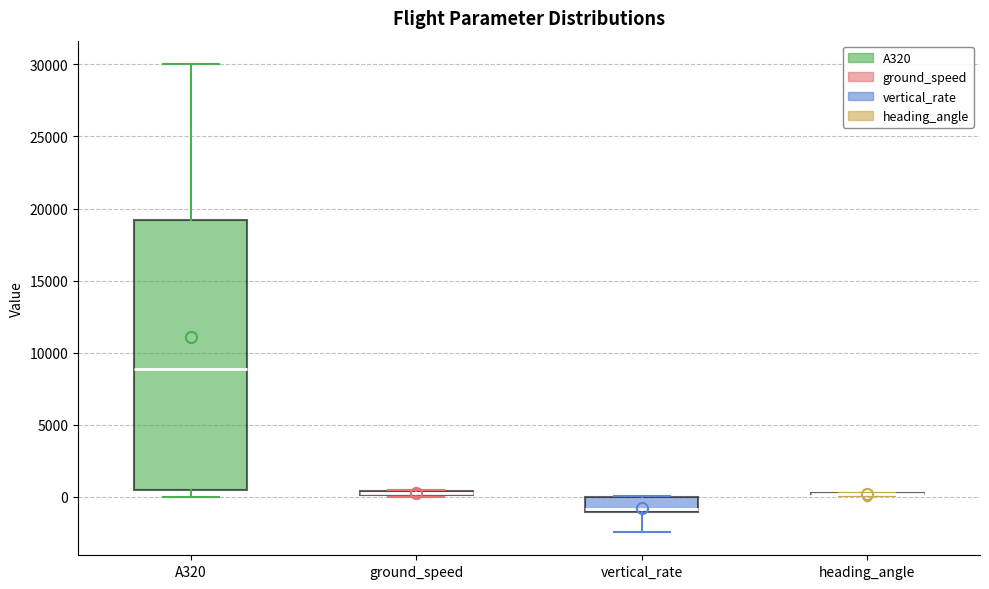

Where is the lower edge of the box for A320 on the y-axis? The values are not printed on the chart, so give them approximately, as read against the axis.

500